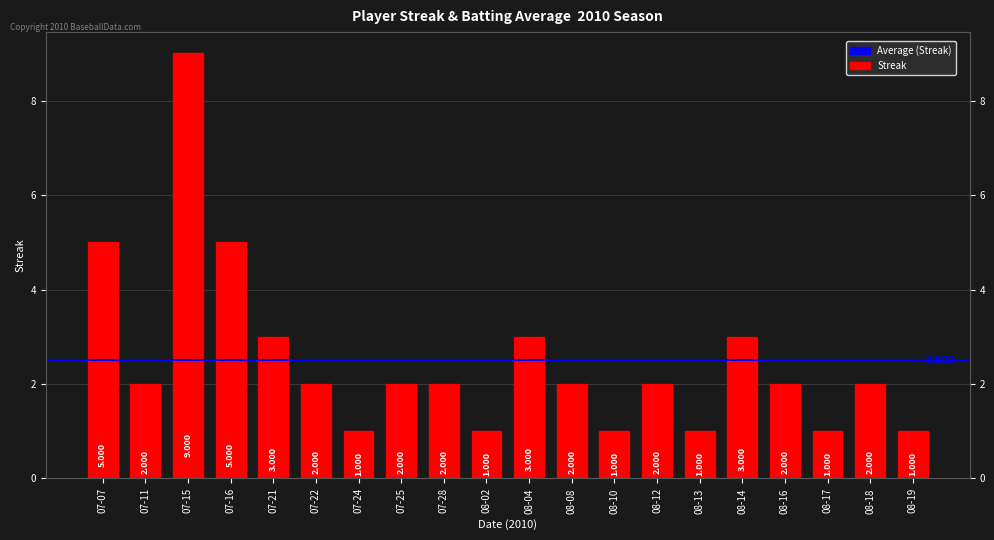

What is the sum of all values?

50